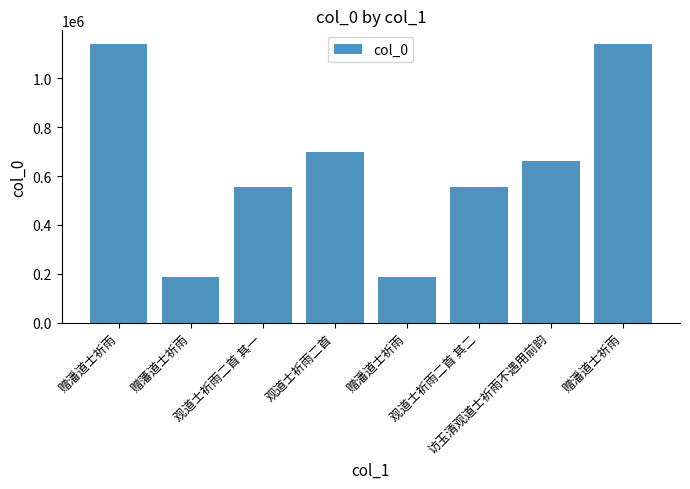

Does the chart contain any negative values?

No